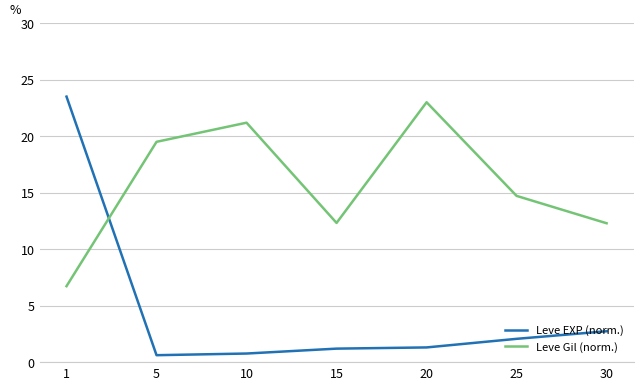

What is the maximum value for Leve Gil (norm.)?

23.0